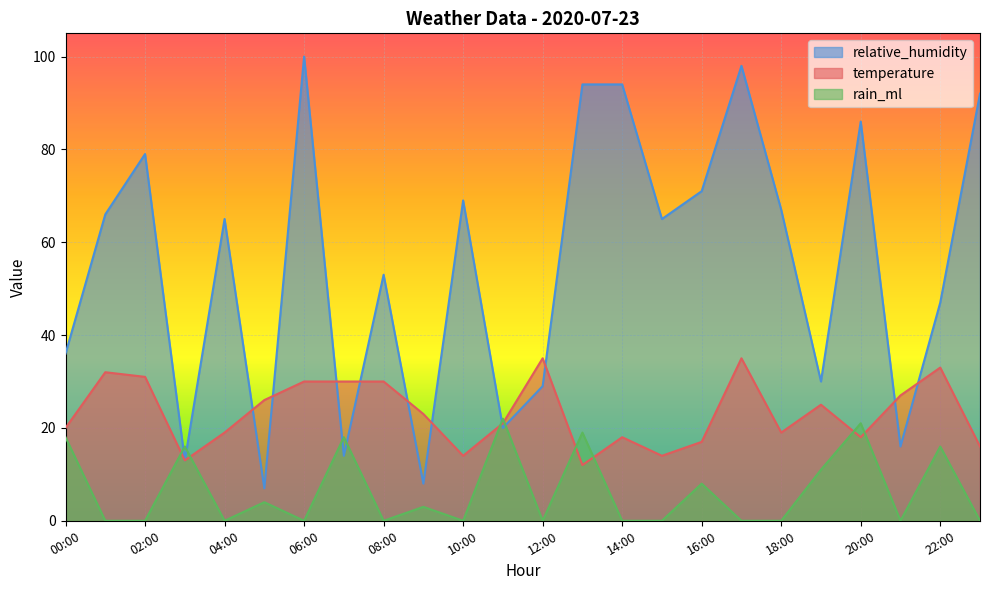

What is the label of the 13th point from the right?

11:00